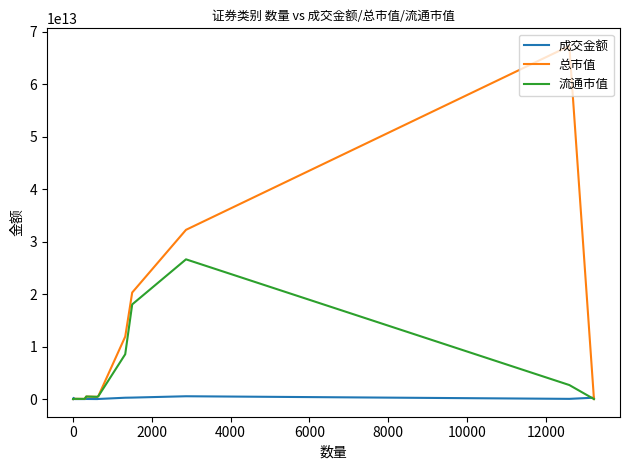

Which series has the largest range (max minus min)?

总市值